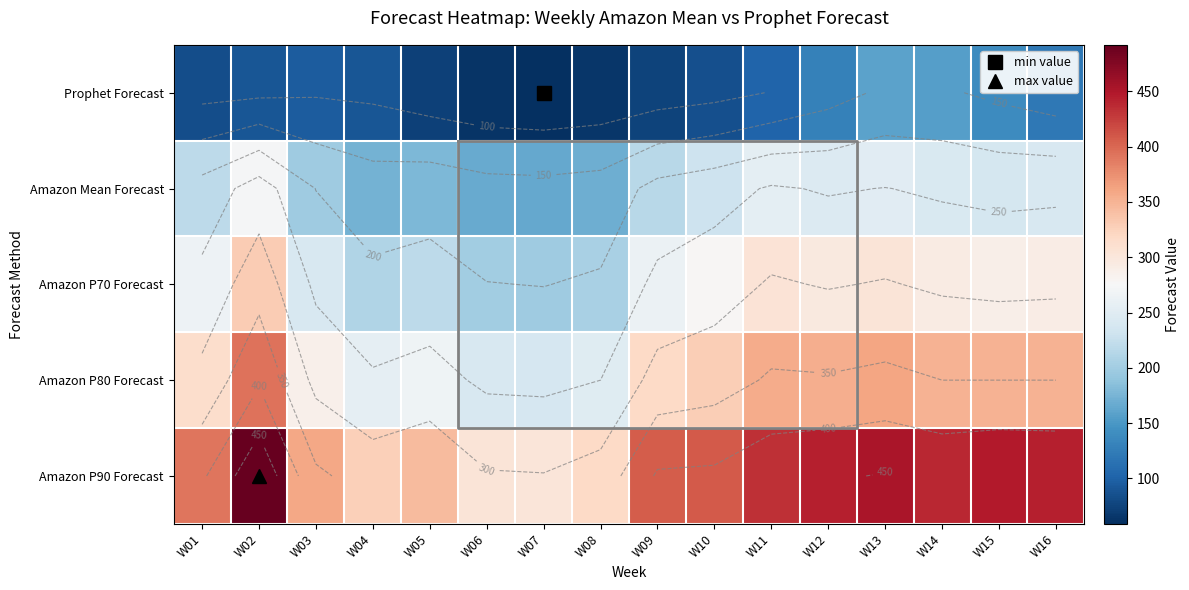

What is the difference between the highest and lowest values at W11?

332